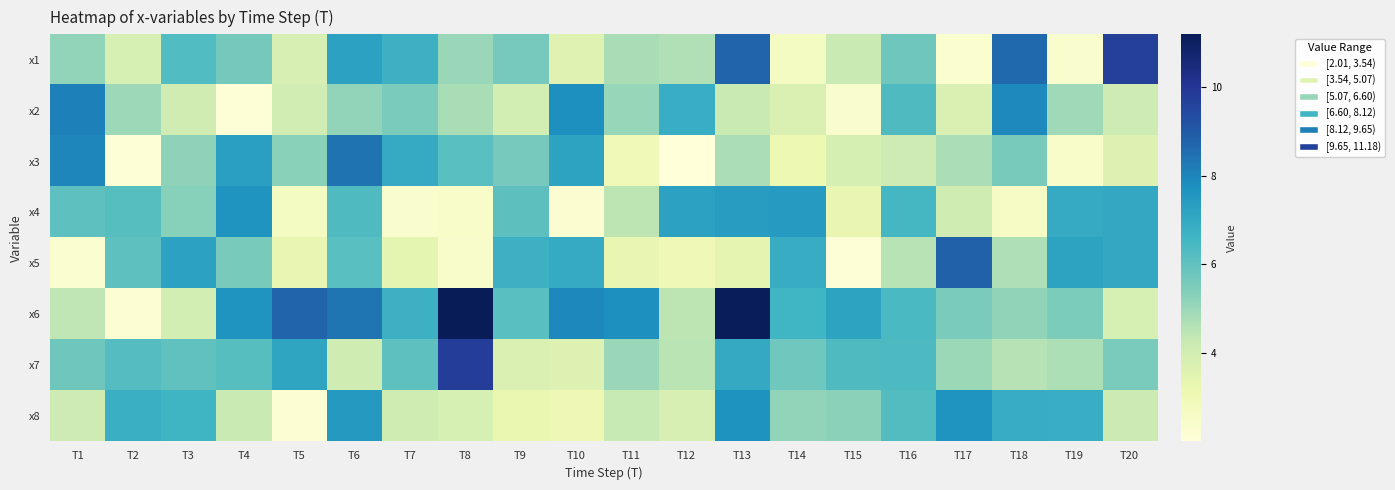

Reading left to right, transcribe all the data shown in this chart.

x1: T1=5.1	T2=3.8	T3=6.3	T4=5.7	T5=3.8	T6=7.2	T7=6.7	T8=5.1	T9=5.6	T10=3.6	T11=4.8	T12=4.6	T13=8.7	T14=2.7	T15=4.2	T16=5.7	T17=2.3	T18=8.6	T19=2.4	T20=9.7
x2: T1=8.1	T2=5.0	T3=4.0	T4=2.1	T5=4.0	T6=5.2	T7=5.5	T8=4.8	T9=3.9	T10=7.8	T11=5.1	T12=6.9	T13=4.2	T14=3.7	T15=2.4	T16=6.3	T17=3.7	T18=7.9	T19=4.9	T20=4.1
x3: T1=8.0	T2=2.1	T3=5.2	T4=7.3	T5=5.3	T6=8.4	T7=6.9	T8=6.2	T9=5.6	T10=7.2	T11=2.9	T12=2.0	T13=4.8	T14=3.2	T15=3.9	T16=4.1	T17=4.7	T18=5.6	T19=2.5	T20=3.7
x4: T1=6.0	T2=6.2	T3=5.3	T4=7.6	T5=2.7	T6=6.3	T7=2.4	T8=2.5	T9=6.1	T10=2.3	T11=4.5	T12=7.2	T13=7.4	T14=7.4	T15=3.3	T16=6.5	T17=4.1	T18=2.5	T19=6.9	T20=7.0
x5: T1=2.3	T2=6.1	T3=7.2	T4=5.6	T5=3.3	T6=6.1	T7=3.4	T8=2.4	T9=6.7	T10=6.9	T11=3.3	T12=3.0	T13=3.4	T14=6.9	T15=2.1	T16=4.5	T17=8.8	T18=4.7	T19=7.2	T20=7.0
x6: T1=4.4	T2=2.2	T3=3.9	T4=7.6	T5=8.7	T6=8.4	T7=6.7	T8=11.2	T9=6.2	T10=7.9	T11=7.8	T12=4.5	T13=11.1	T14=6.6	T15=7.2	T16=6.4	T17=5.5	T18=5.2	T19=5.5	T20=3.9
x7: T1=5.8	T2=6.2	T3=6.0	T4=6.2	T5=7.1	T6=4.1	T7=6.0	T8=9.8	T9=3.7	T10=3.7	T11=5.0	T12=4.5	T13=7.0	T14=5.7	T15=6.3	T16=6.4	T17=5.0	T18=4.6	T19=4.7	T20=5.5
x8: T1=4.1	T2=6.8	T3=6.6	T4=4.2	T5=2.2	T6=7.5	T7=4.1	T8=3.9	T9=3.3	T10=3.1	T11=4.3	T12=3.8	T13=7.7	T14=5.1	T15=5.3	T16=6.2	T17=7.6	T18=6.9	T19=6.9	T20=4.1